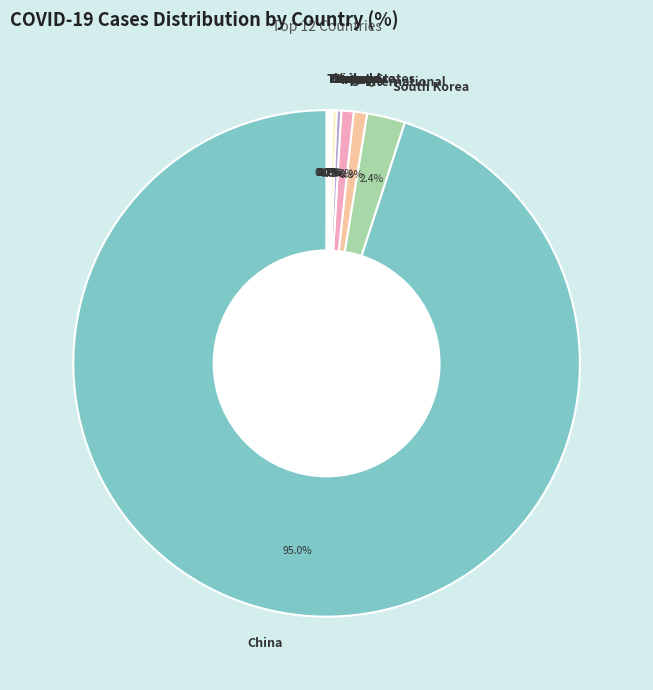

Does any single category account for the majority?

Yes